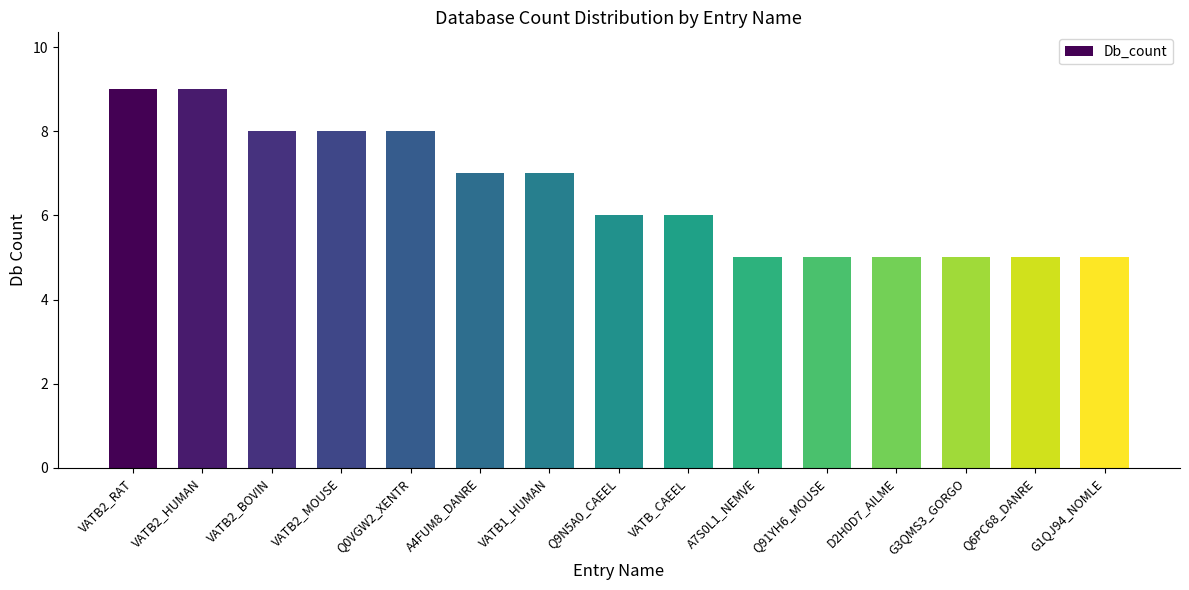

What is the smallest value displayed?

5